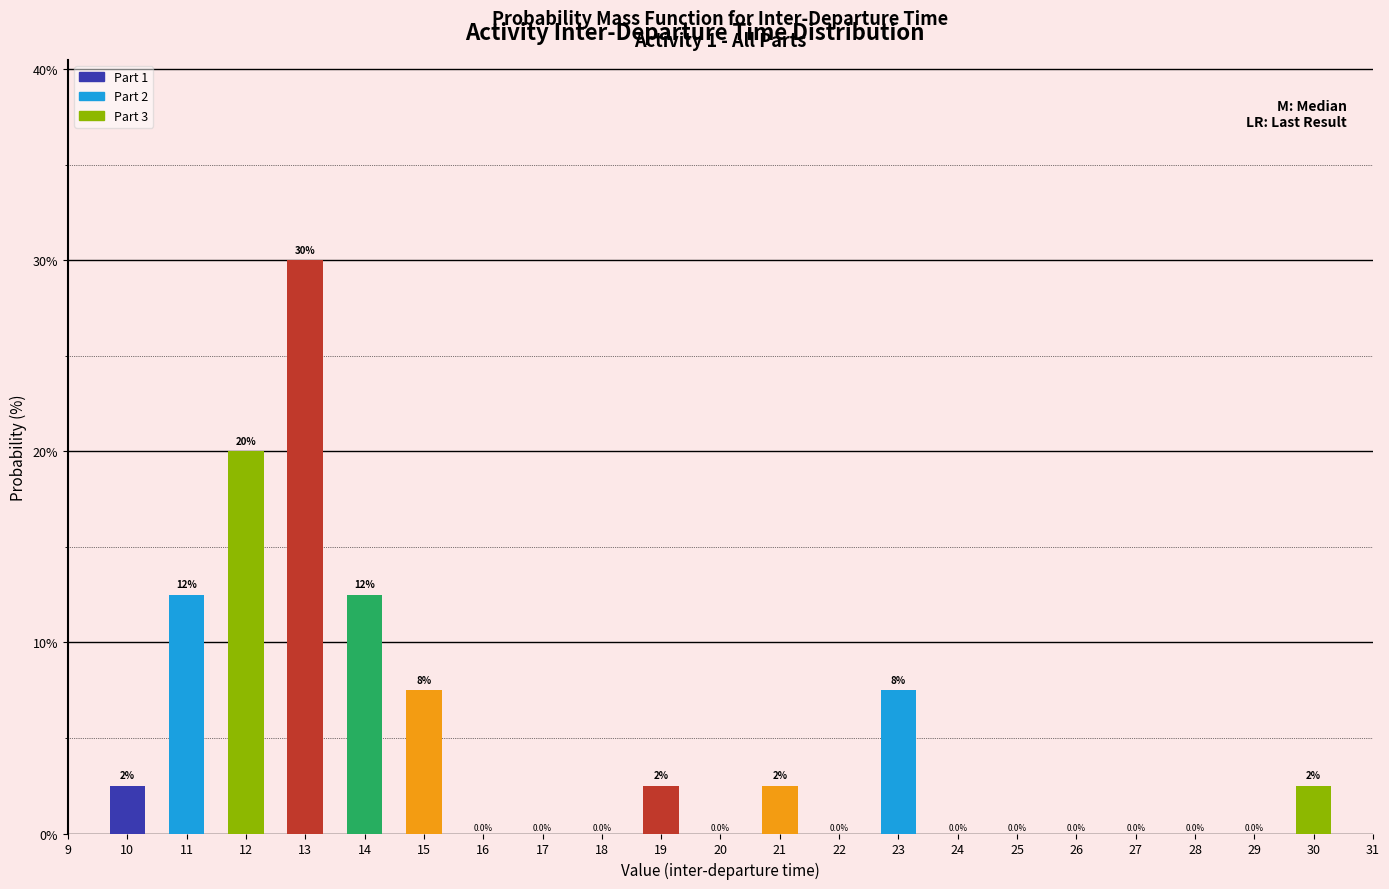

The chart shows a value of -20.1 at 16. True or false?

False